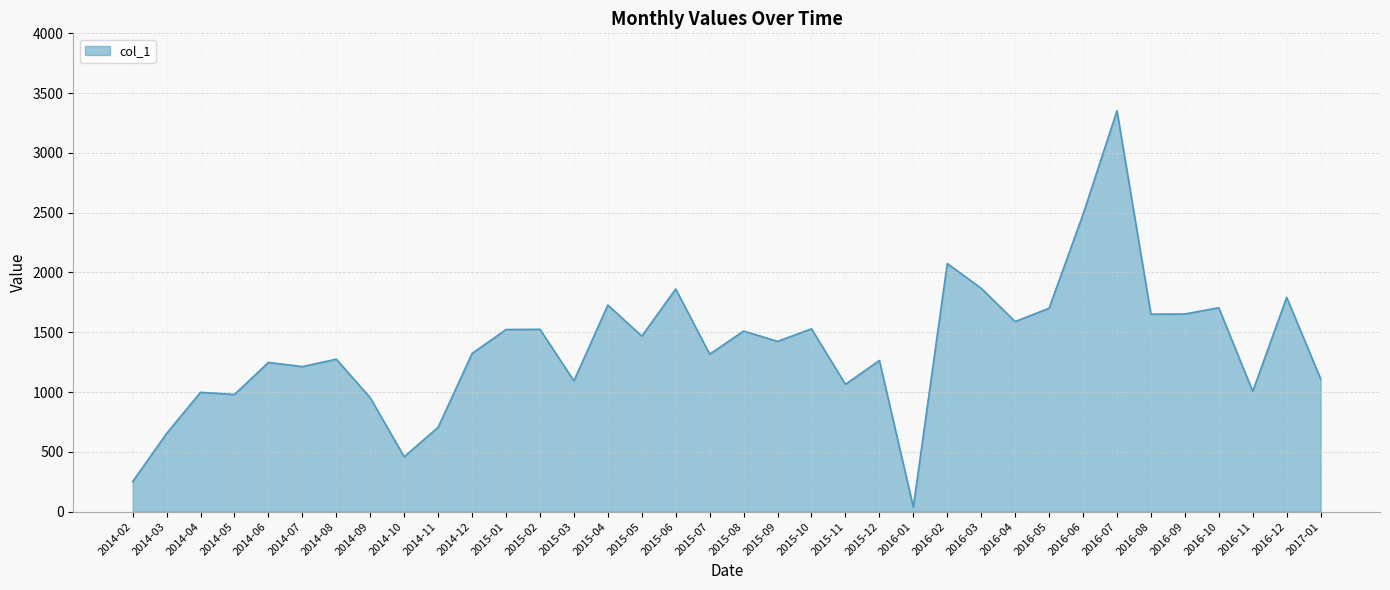

What is the smallest value displayed?

38